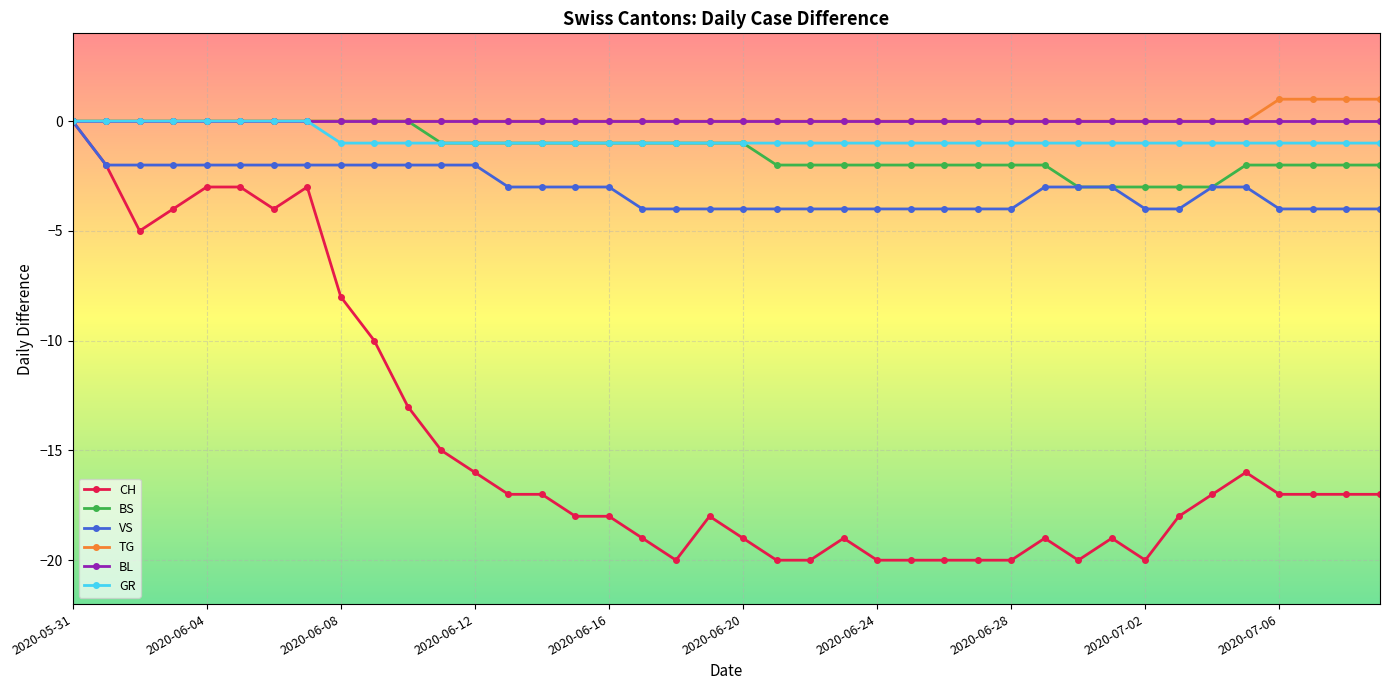

What is the value of the VS point at the 25th from the left?

-4